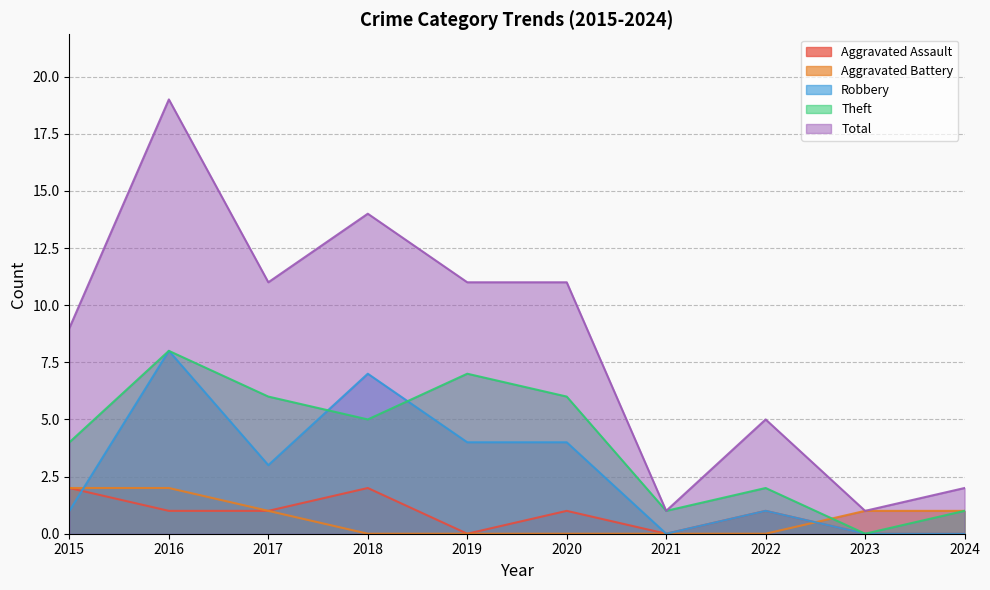

Where is the first local maximum for Aggravated Assault?

2018